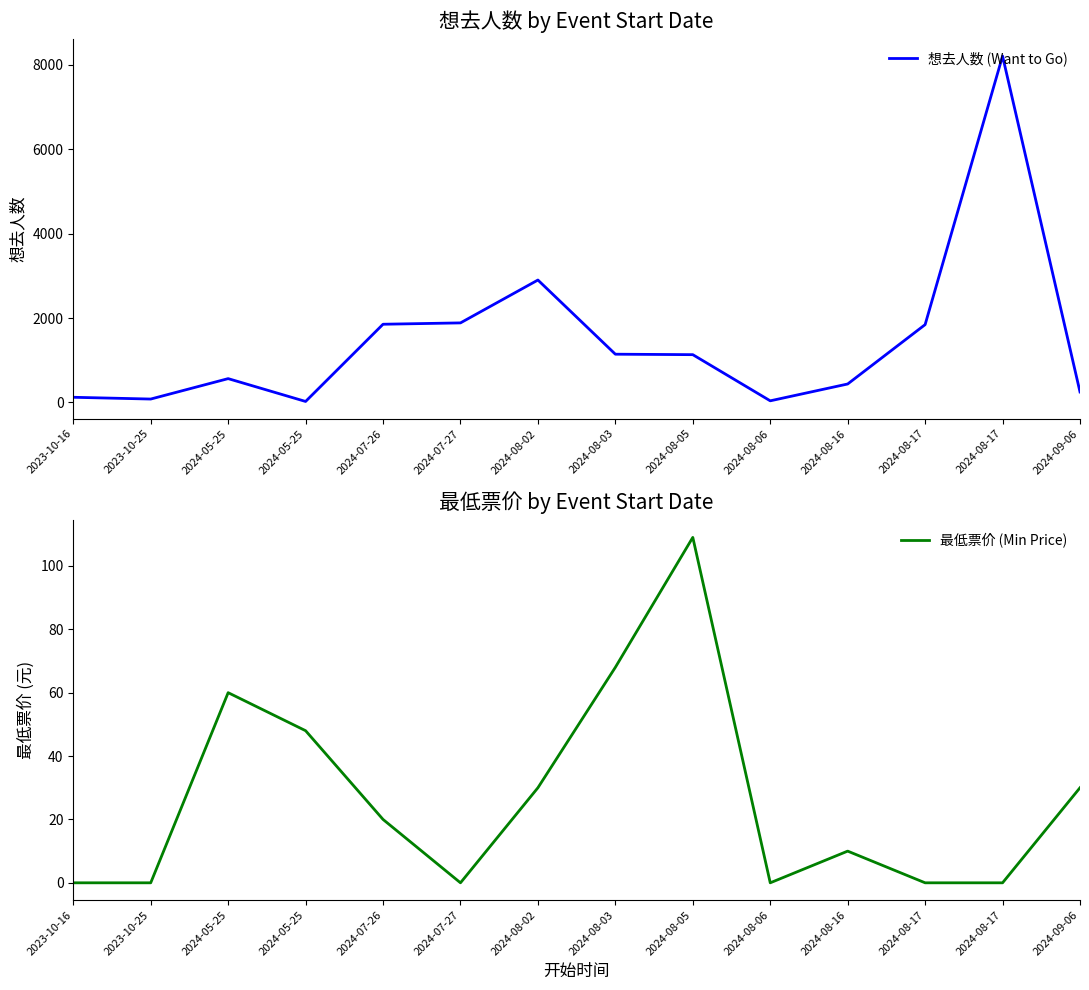

How many data points in 最低票价 (Min Price) are less than 20?

7